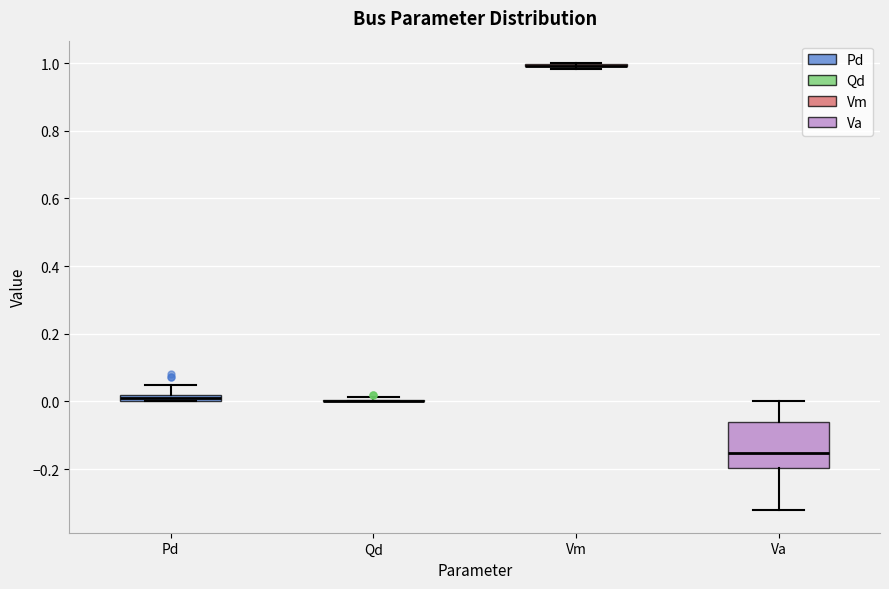

Where does the lower whisker of the box for Va end on the y-axis? The values are not printed on the chart, so give them approximately, as read against the axis.

-0.32